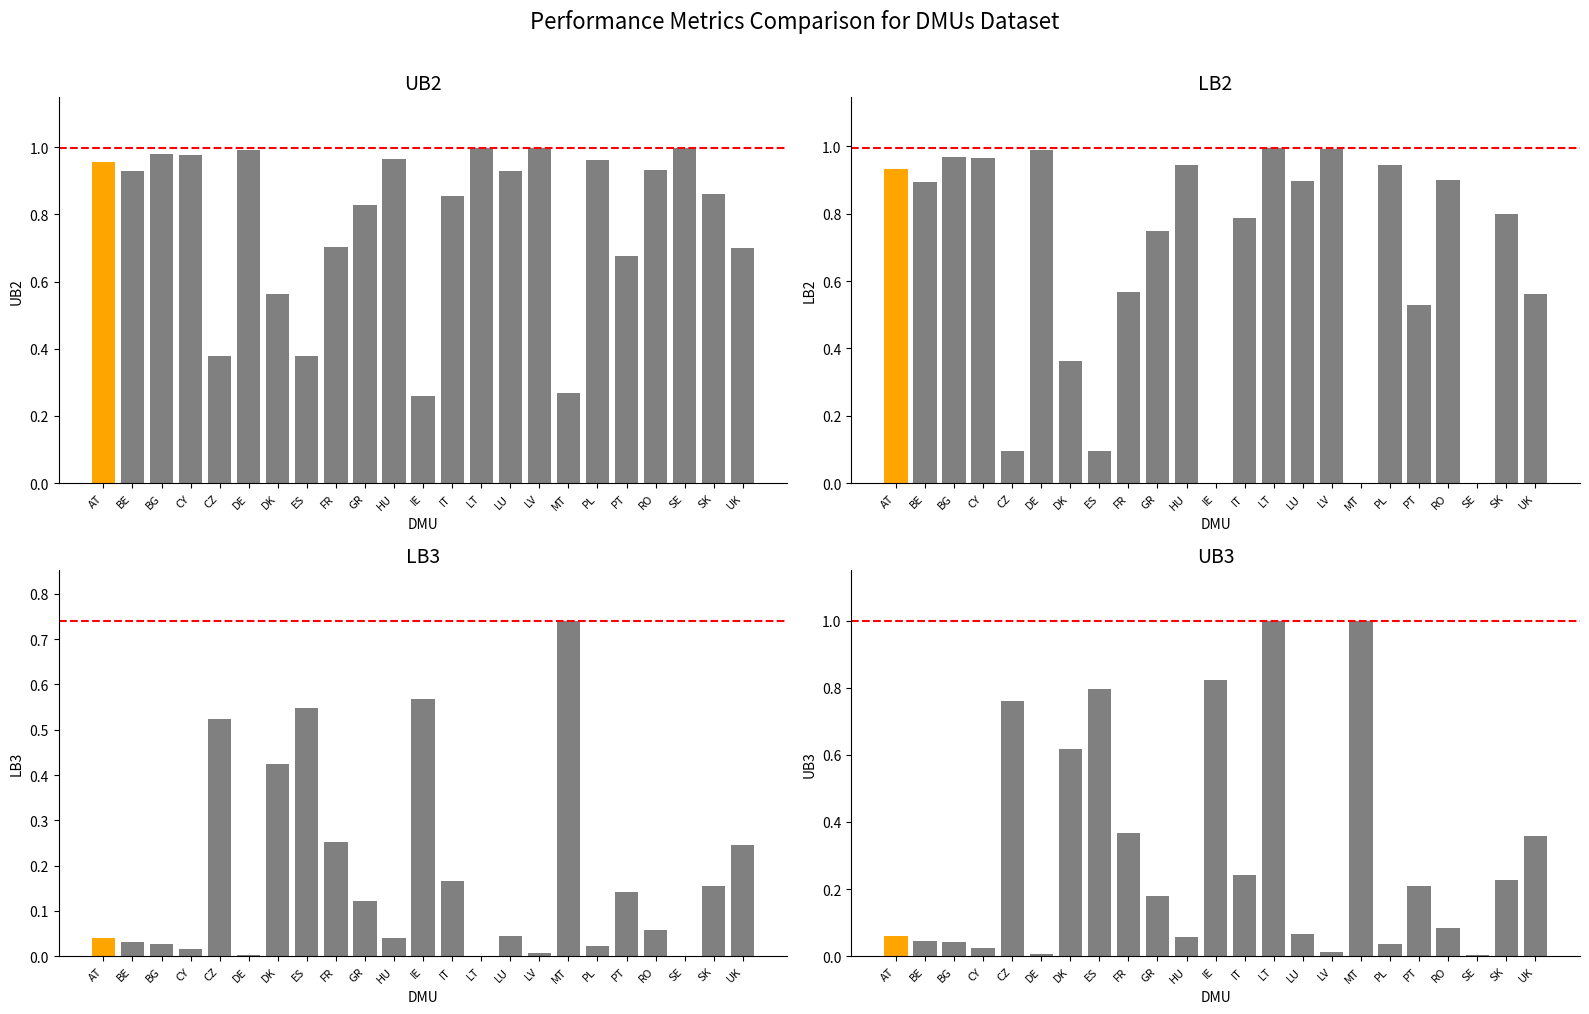

Reading left to right, extract all data points from this chart.

UB2: AT=1.0	BE=0.9	BG=1.0	CY=1.0	CZ=0.4	DE=1.0	DK=0.6	ES=0.4	FR=0.7	GR=0.8	HU=1.0	IE=0.3	IT=0.9	LT=1.0	LU=0.9	LV=1.0	MT=0.3	PL=1.0	PT=0.7	RO=0.9	SE=1.0	SK=0.9	UK=0.7
LB2: AT=0.9	BE=0.9	BG=1.0	CY=1.0	CZ=0.1	DE=1.0	DK=0.4	ES=0.1	FR=0.6	GR=0.7	HU=0.9	IE=0.0	IT=0.8	LT=1.0	LU=0.9	LV=1.0	MT=0.0	PL=0.9	PT=0.5	RO=0.9	SE=0.0	SK=0.8	UK=0.6
LB3: AT=0.0	BE=0.0	BG=0.0	CY=0.0	CZ=0.5	DE=0.0	DK=0.4	ES=0.5	FR=0.3	GR=0.1	HU=0.0	IE=0.6	IT=0.2	LT=0.0	LU=0.0	LV=0.0	MT=0.7	PL=0.0	PT=0.1	RO=0.1	SE=0.0	SK=0.2	UK=0.2
UB3: AT=0.1	BE=0.0	BG=0.0	CY=0.0	CZ=0.8	DE=0.0	DK=0.6	ES=0.8	FR=0.4	GR=0.2	HU=0.1	IE=0.8	IT=0.2	LT=1.0	LU=0.1	LV=0.0	MT=1.0	PL=0.0	PT=0.2	RO=0.1	SE=0.0	SK=0.2	UK=0.4